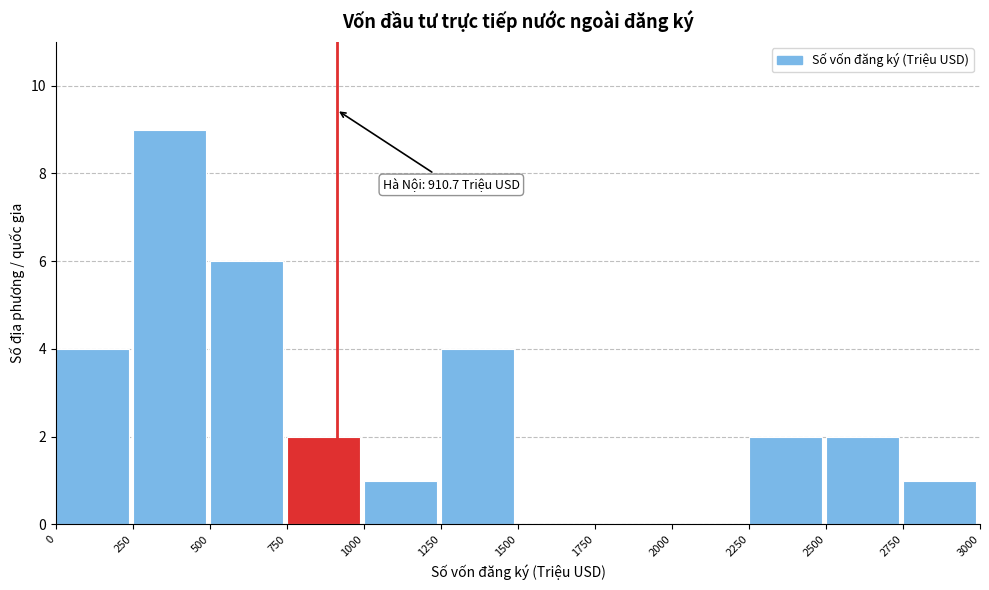

Which range on the x-axis has the tallest bar?

250 to 500